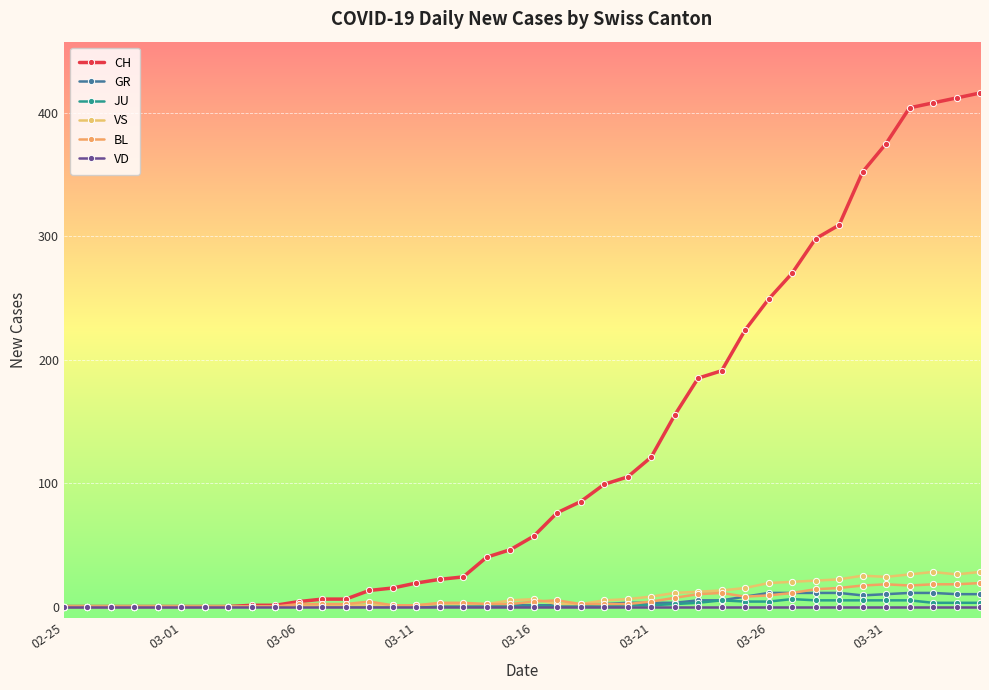

What is the maximum value for JU?

6